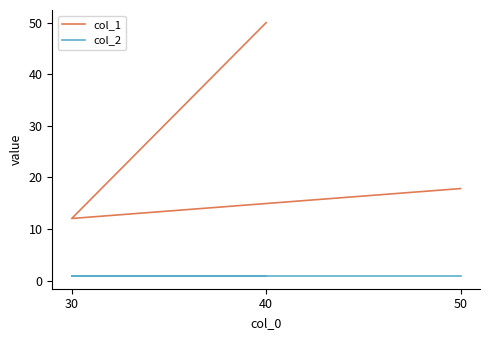

The col_1 series shows 2.4 at 30. True or false?

False